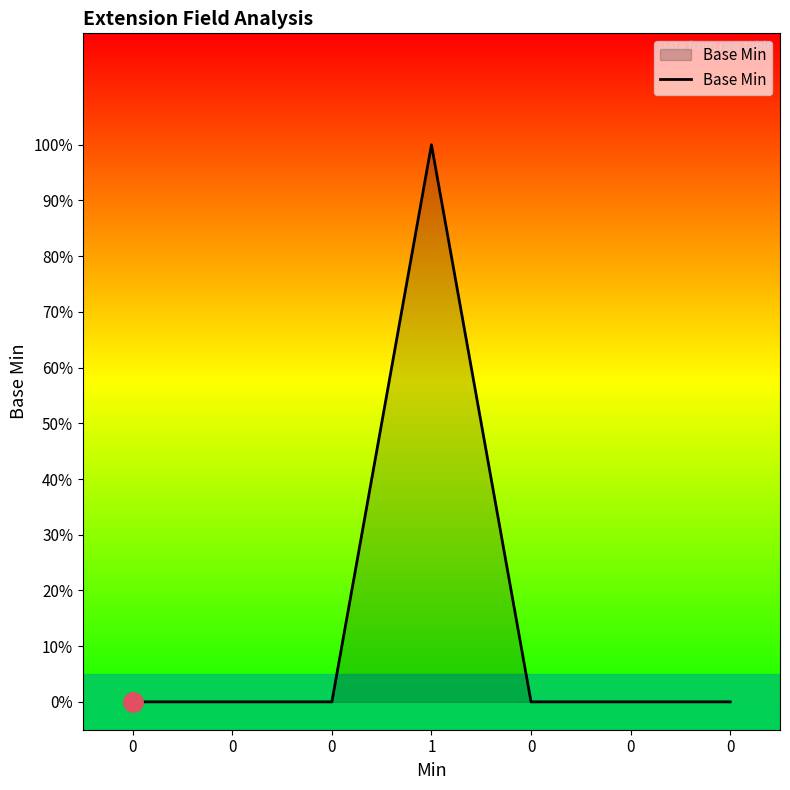

Does the chart have visible grid lines?

No